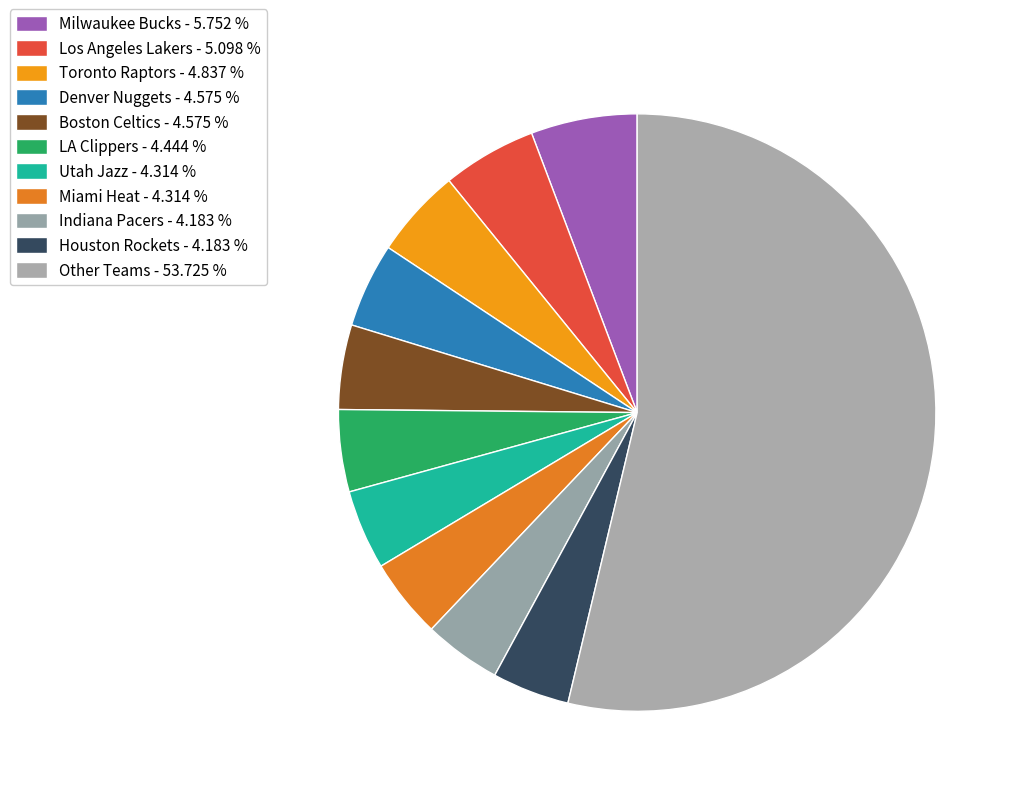

How many segments does this pie chart have?

11